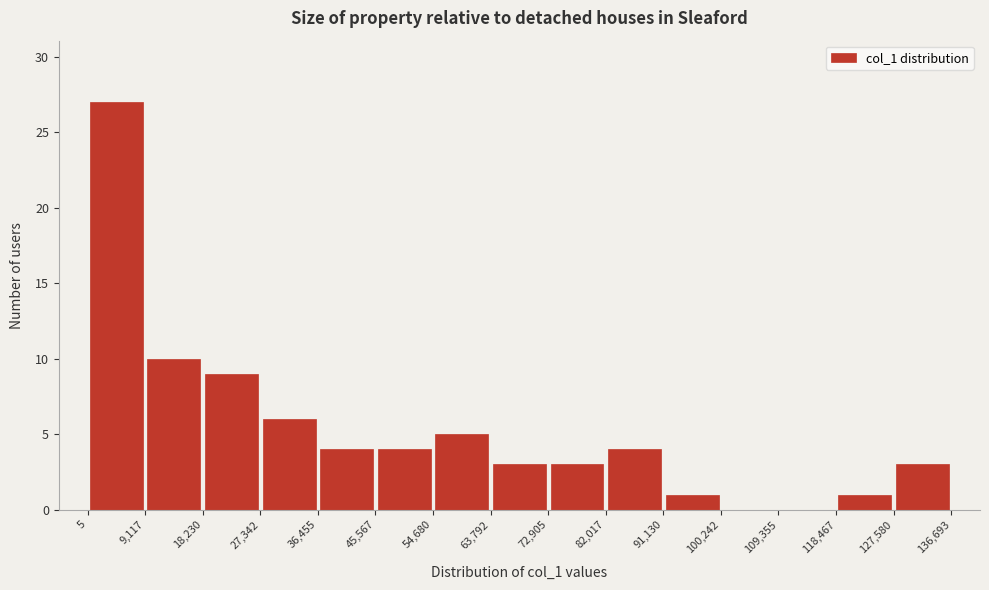

Reading left to right, transcribe this chart: for each bar, give the range it covers on the x-axis and its height. The values are not printed on the chart, so give them approximately, as read against the axis.

5 to 9,117: 27
9,117 to 18,230: 10
18,230 to 27,342: 9
27,342 to 36,455: 6
36,455 to 45,567: 4
45,567 to 54,680: 4
54,680 to 63,792: 5
63,792 to 72,905: 3
72,905 to 82,017: 3
82,017 to 91,130: 4
91,130 to 100,242: 1
100,242 to 109,355: 0
109,355 to 118,467: 0
118,467 to 127,580: 1
127,580 to 136,693: 3